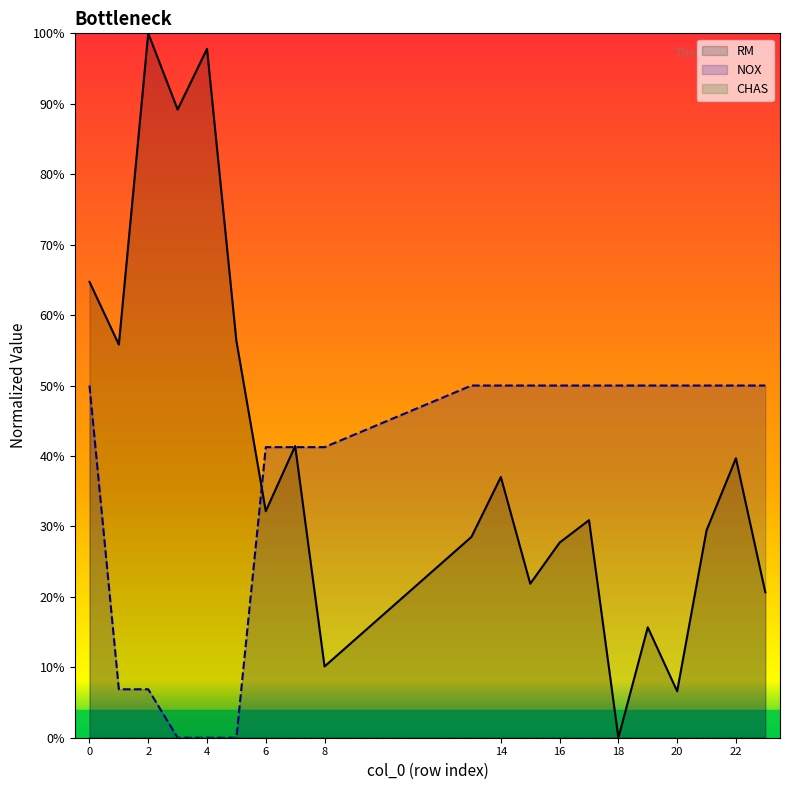

How many values in the NOX series exceed 0?

17